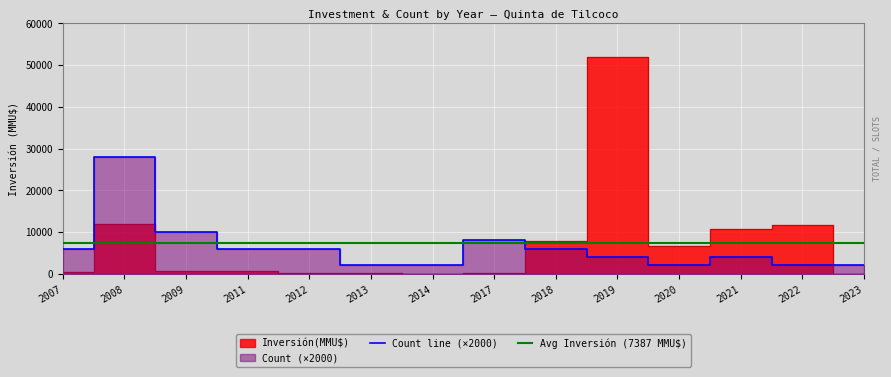

How many interior local peaks does the Inversión(MMU$) series have?

5